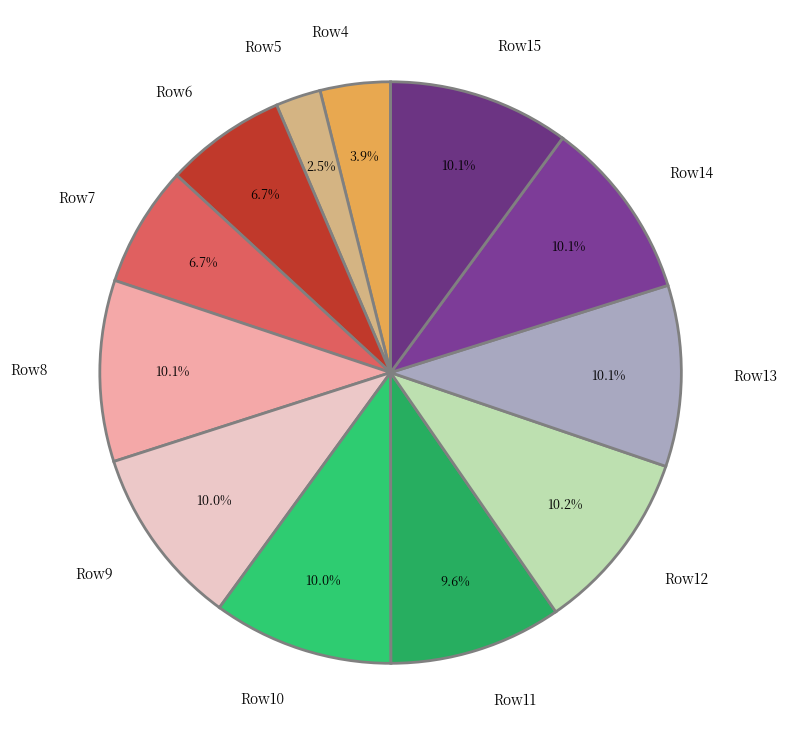

How much of the chart is everything except Row11?

90.4%